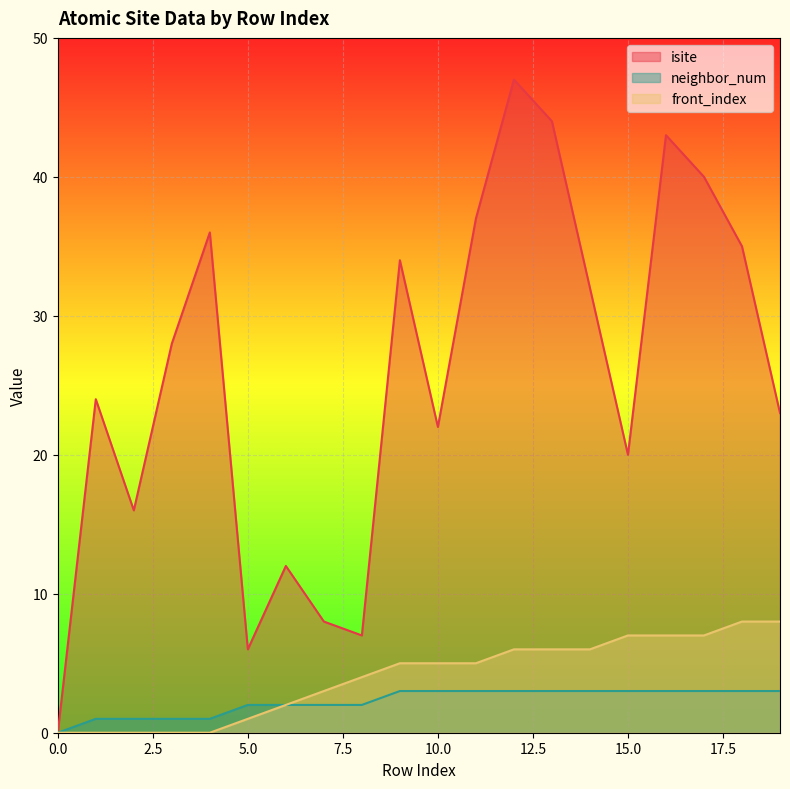

Which label corresponds to the largest value in the chart?

12